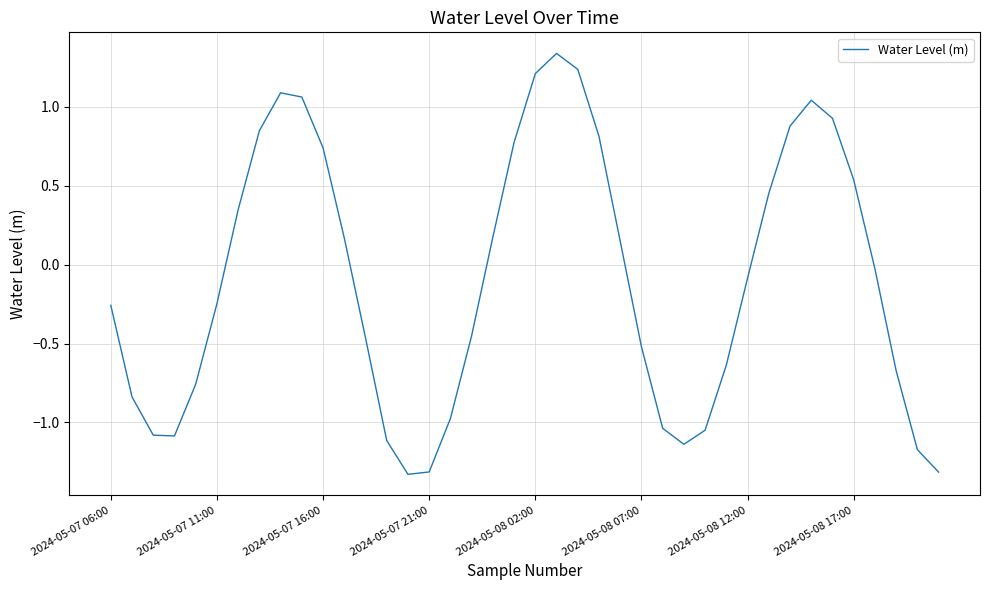

What is the difference between the maximum and minimum values?

2.7